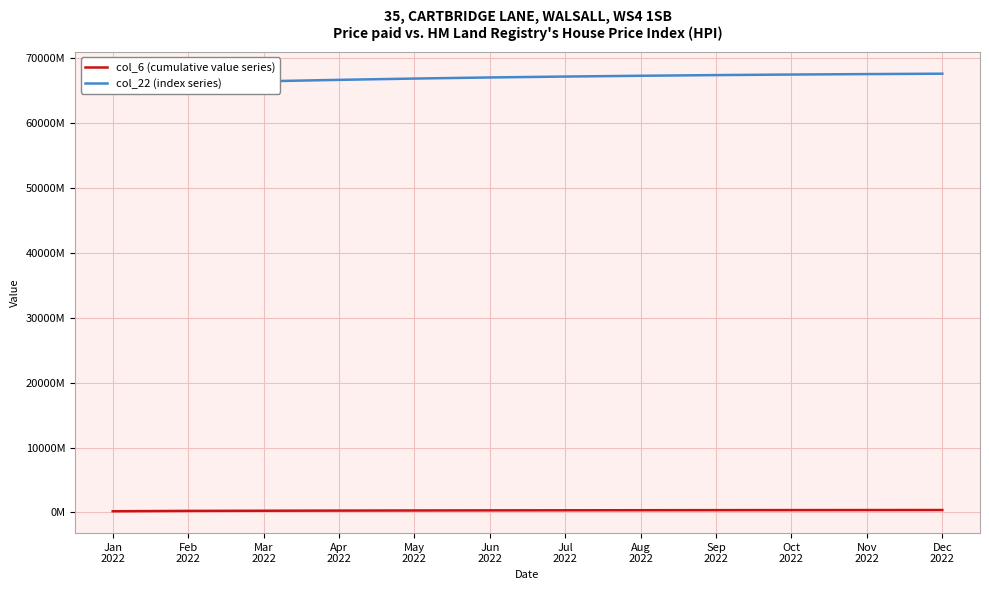

Which series has the largest total across all categories?

col_22 (index series)